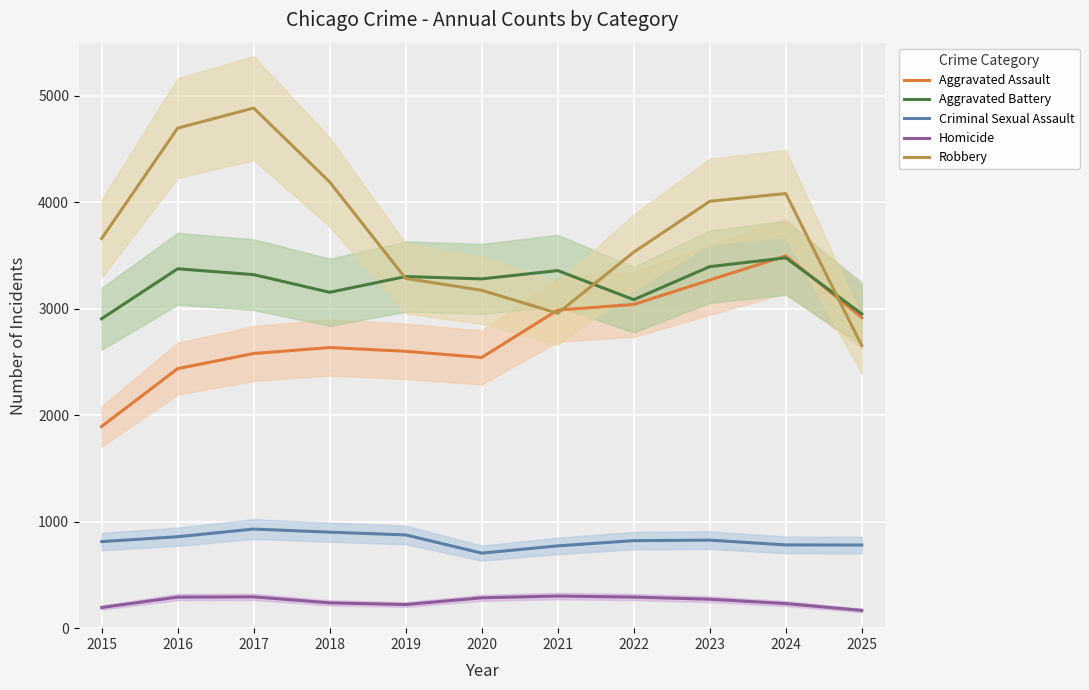

Is the value of Criminal Sexual Assault at 2024 greater than the value of Aggravated Battery at 2024?

No